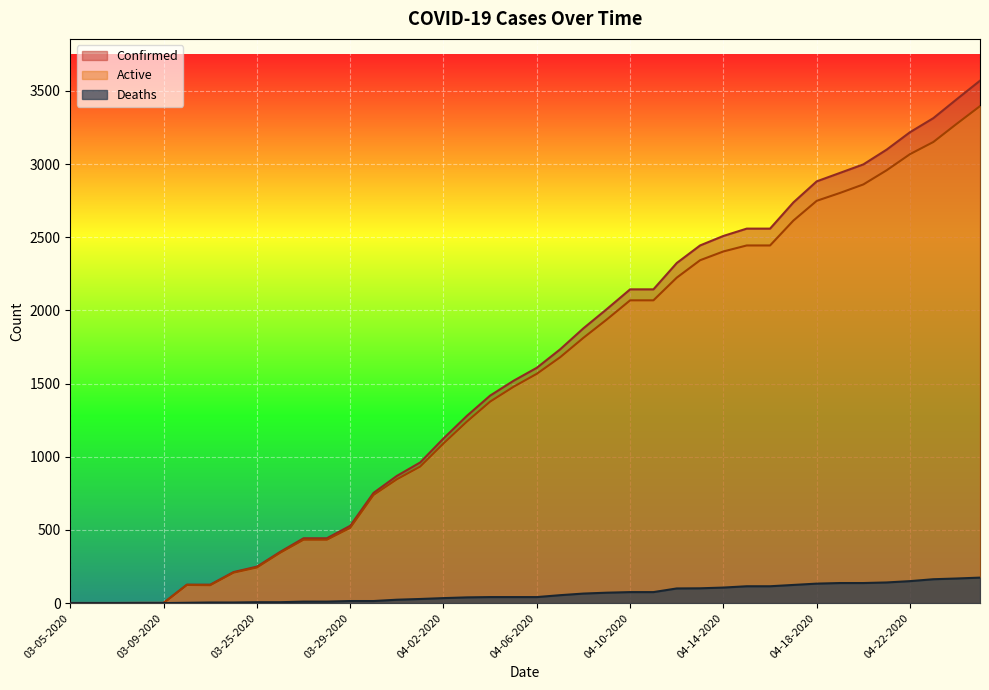

True or false: Confirmed and Deaths intersect in this chart.

False